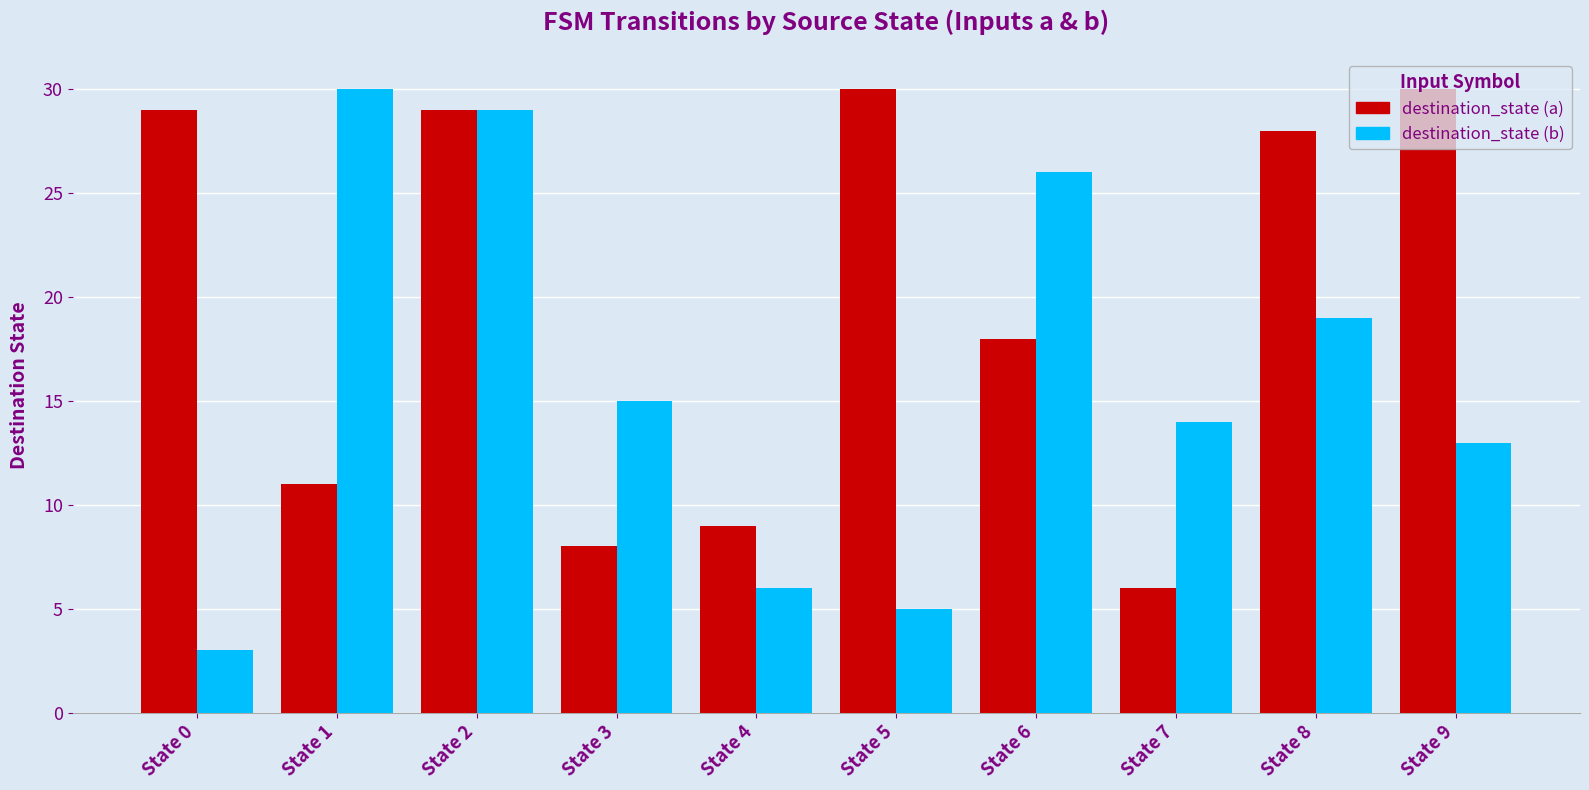

How many bars are there in total?

20